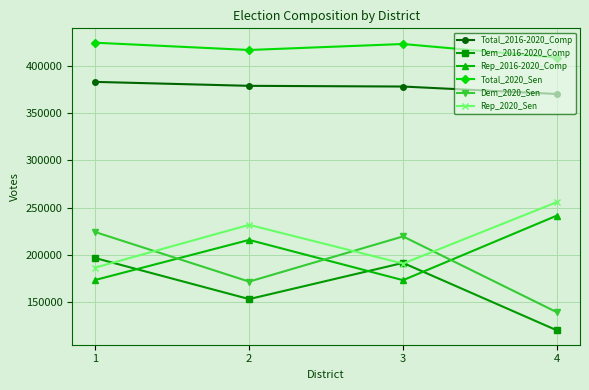

What is the difference between the Dem_2016-2020_Comp values at 3 and 2?

38222